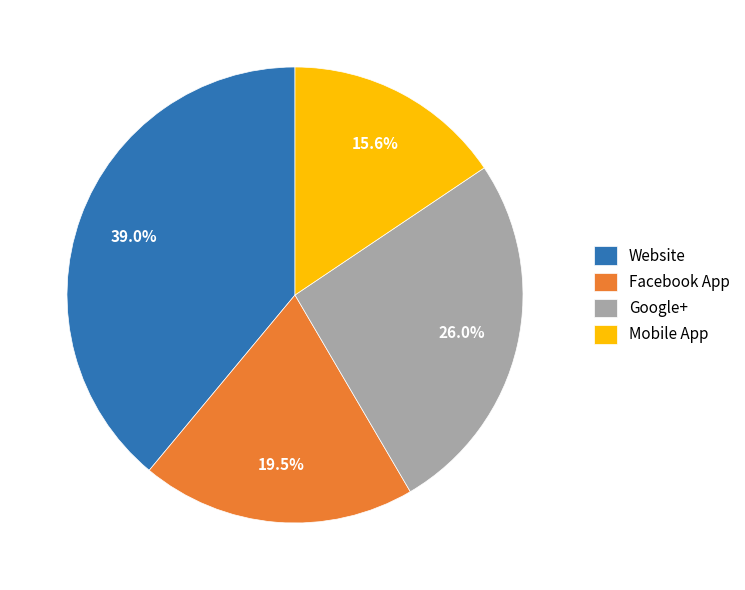

To the nearest percent, what portion does Google+ represent?

26%